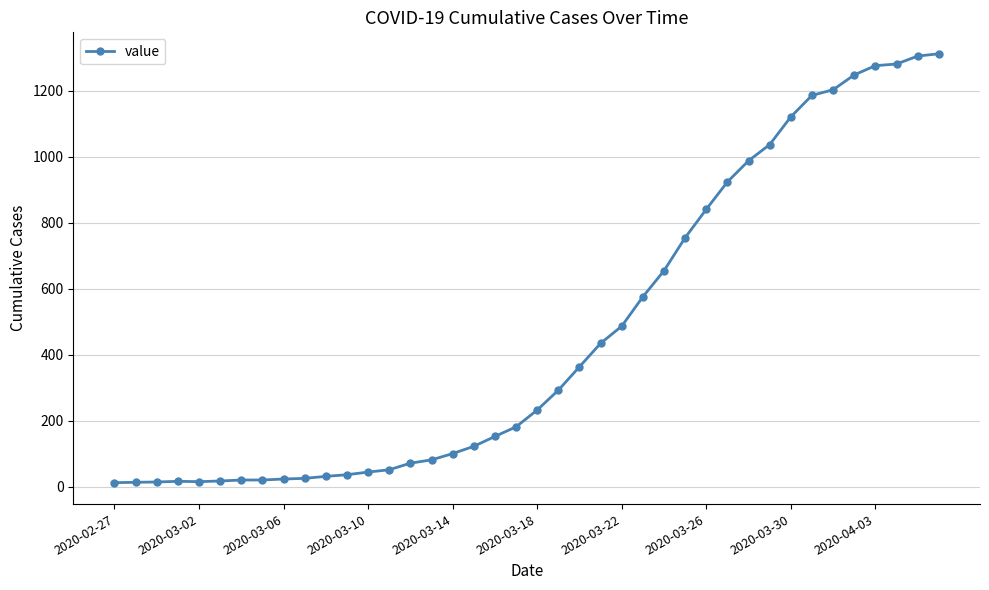

What is the maximum value shown in the chart?

1312